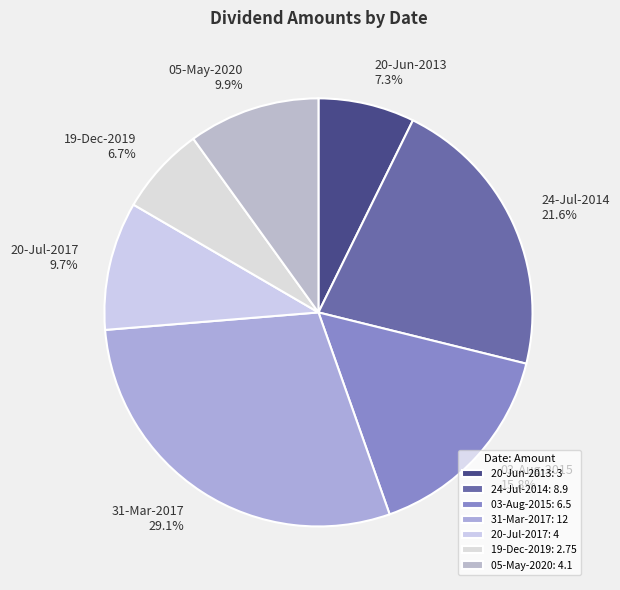

To the nearest percent, what percentage of the pie is 19-Dec-2019?

7%